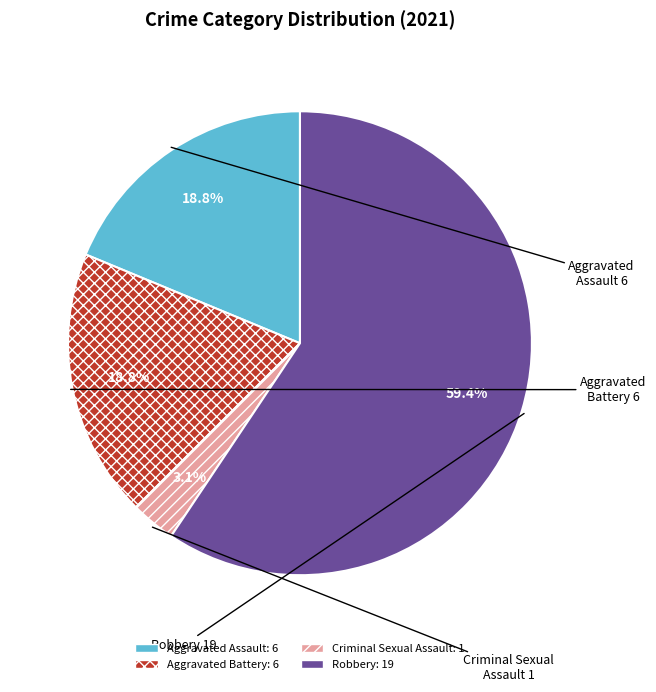

How many segments does this pie chart have?

4